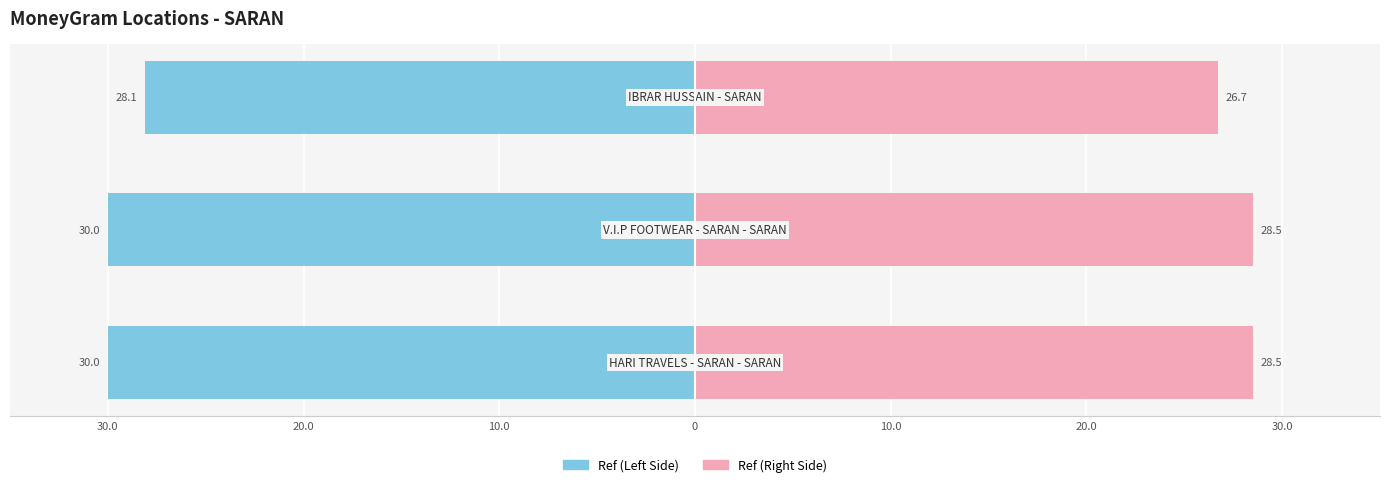

The Ref (Right) series shows 8.1 at 20.0. True or false?

False